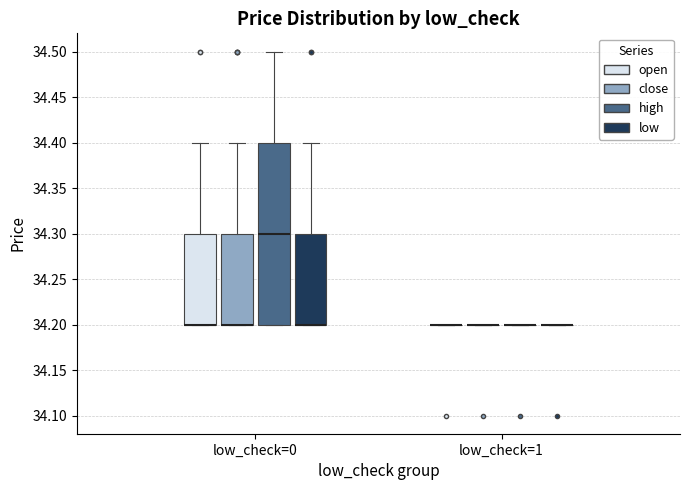

Comparing the boxes themselves (not the whiskers), which one is the tallest?

low_check=0 (high)